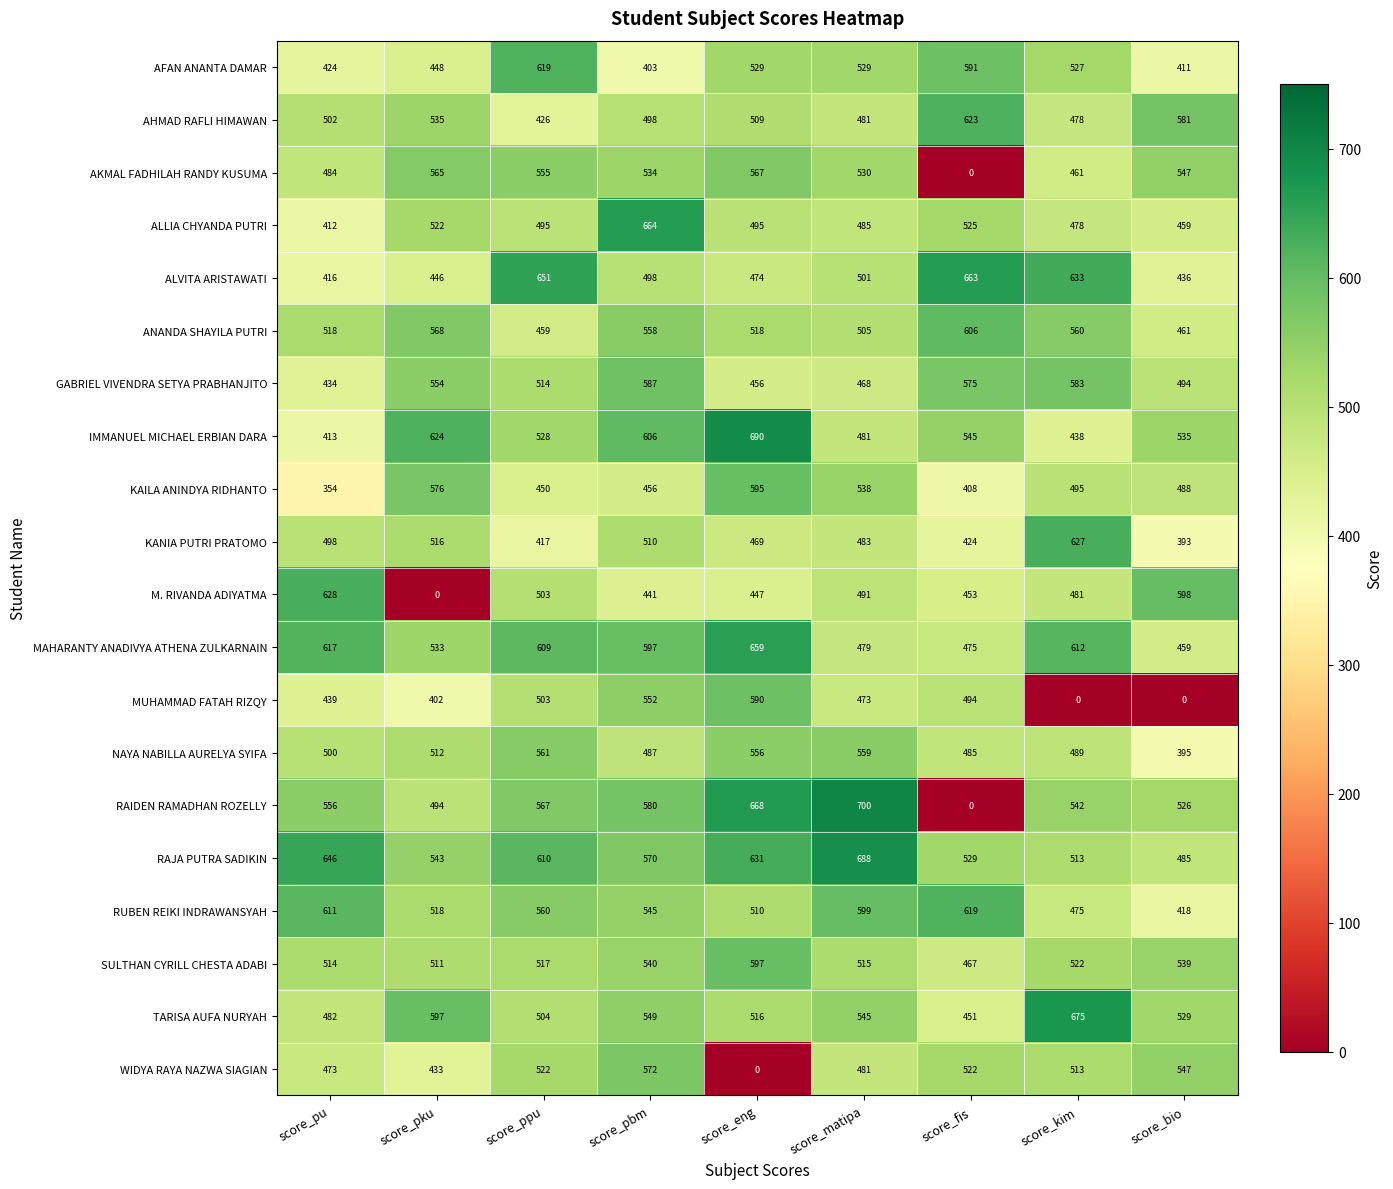

Where does the AFAN ANANTA DAMAR series first go above 527?

score_ppu